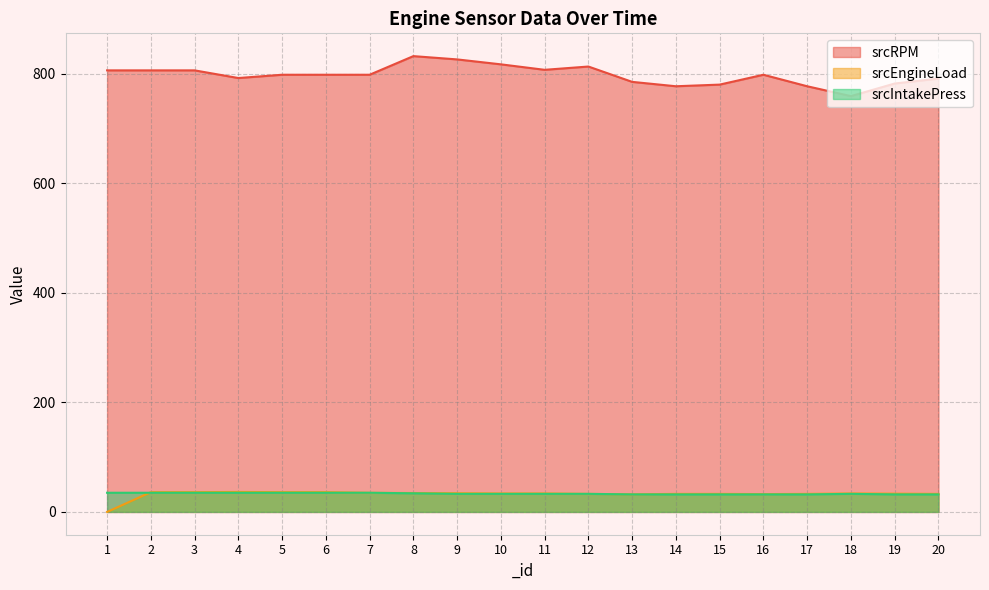

Reading right to left, extract all data points from this chart.

srcRPM: 791.0	782.0	759.0	777.0	798.0	780.0	777.0	785.0	813.0	807.0	817.0	826.0	832.0	798.0	798.0	798.0	792.0	806.0	806.0	806.0
srcEngineLoad: 32.9	33.3	33.7	32.9	32.5	32.9	32.9	32.2	32.9	33.7	33.7	34.1	34.5	34.9	36.1	36.1	36.5	36.1	36.1	0.0
srcIntakePress: 32.0	32.0	33.0	32.0	32.0	32.0	32.0	32.0	33.0	33.0	33.0	33.0	34.0	35.0	35.0	35.0	35.0	35.0	35.0	35.0